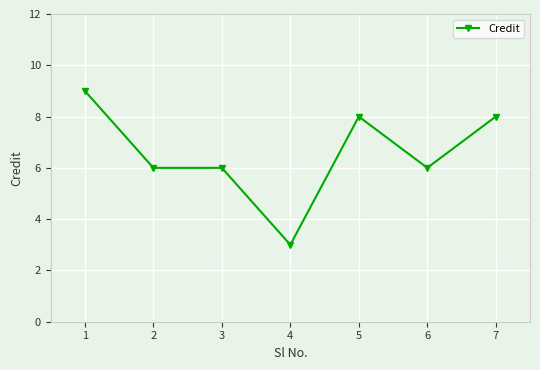

Is this an area chart (filled region under the line)?

No